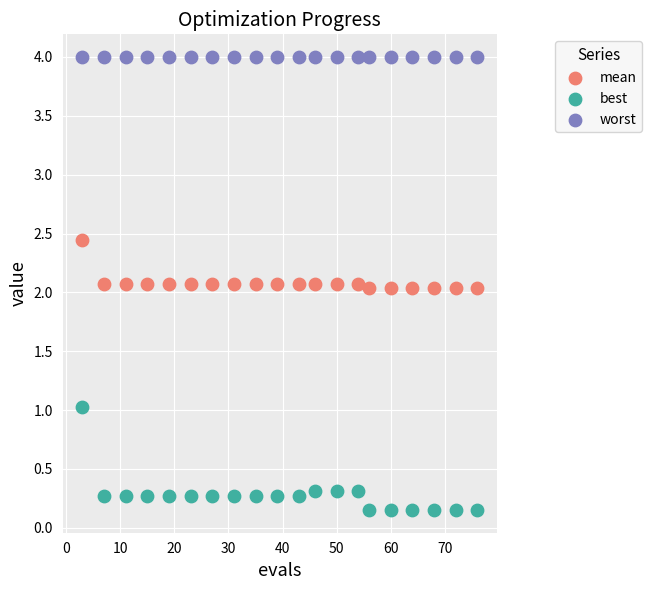

Which series contains the lowest Y value?

best